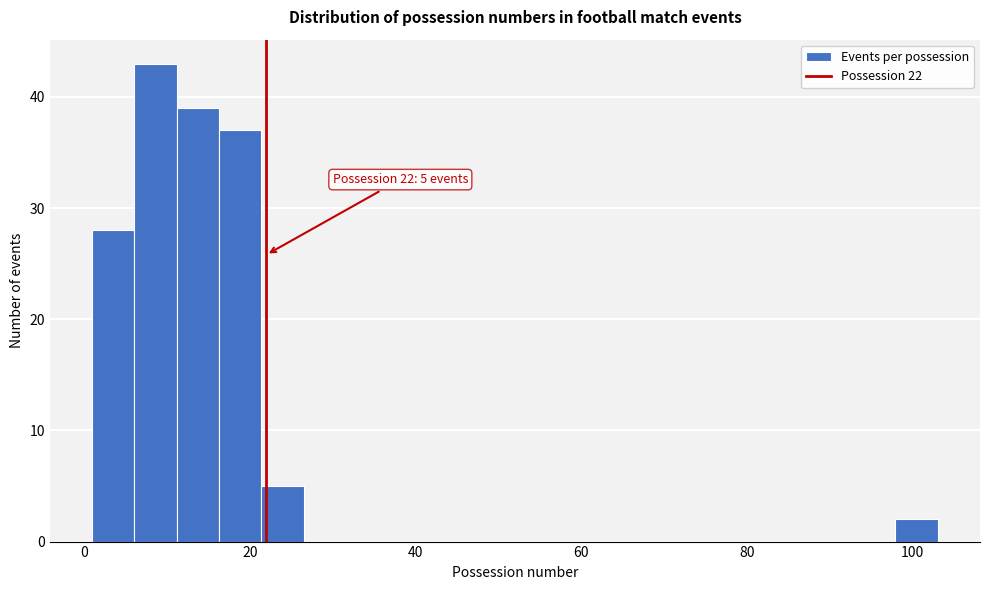

Read against the x-axis, roughly where is the centre of the tallest bar?

8